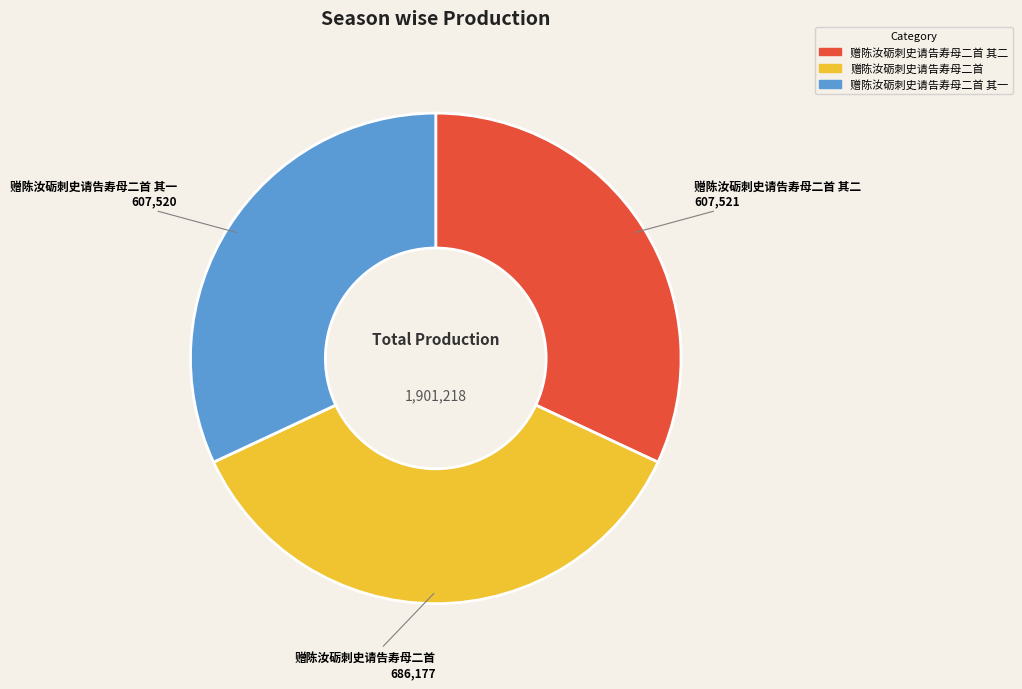

Approximately how many times larger is the value at 赠陈汝砺刺史请告寿母二首 compared to 赠陈汝砺刺史请告寿母二首 其二?

1.1